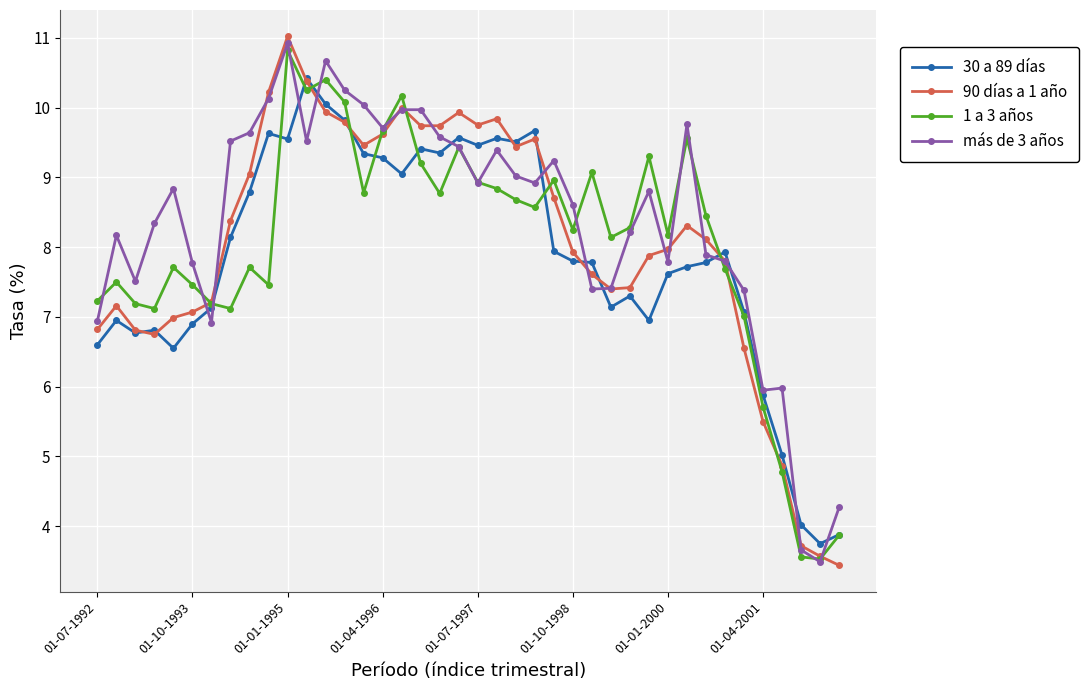

What is the greatest value displayed?

11.0